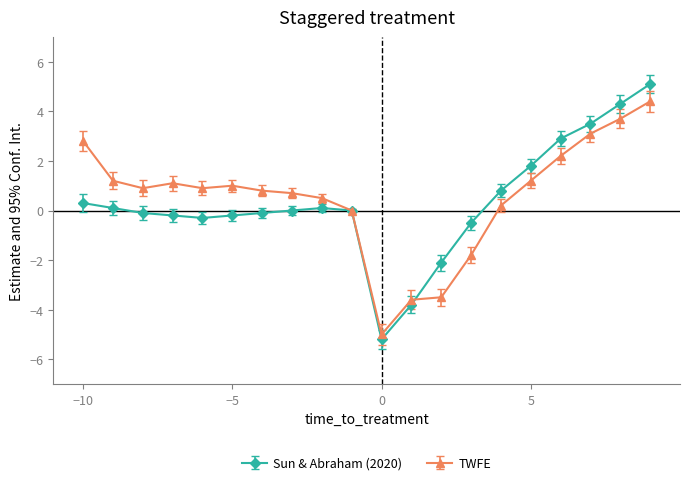

What is the value of the Sun & Abraham (2020) point at the 13th from the left?

-2.1